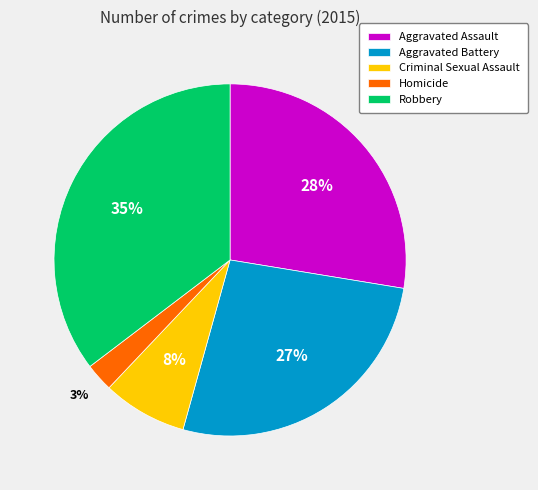

Do Aggravated Assault and Homicide together represent more than half of the pie?

No